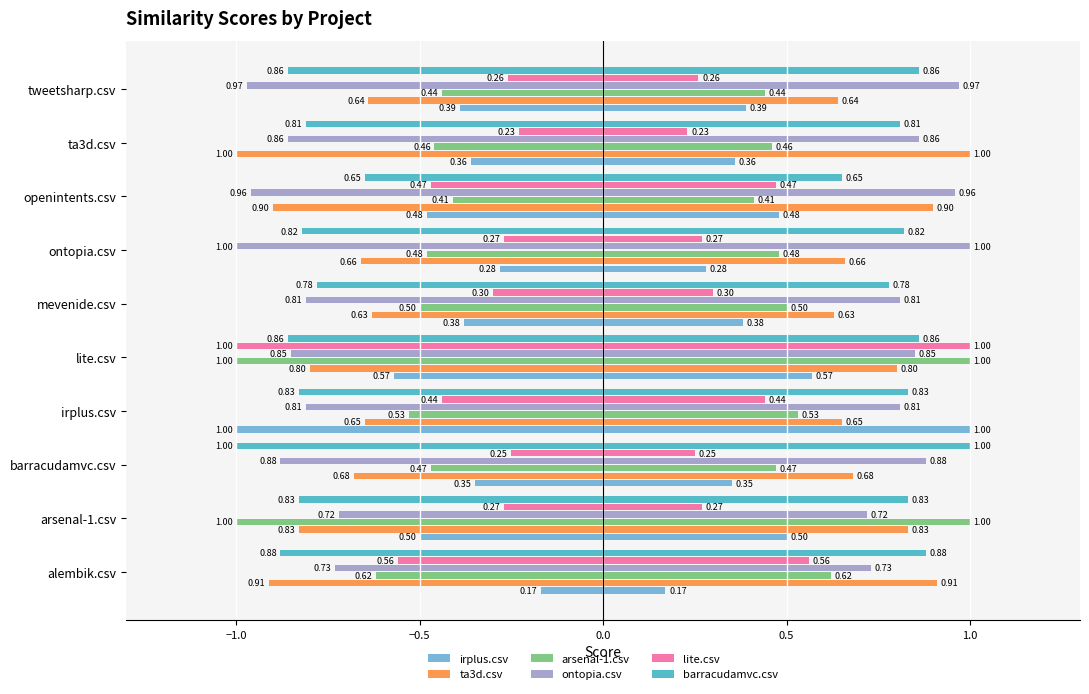

What is the difference between the highest and lowest values at tweetsharp.csv?

0.7